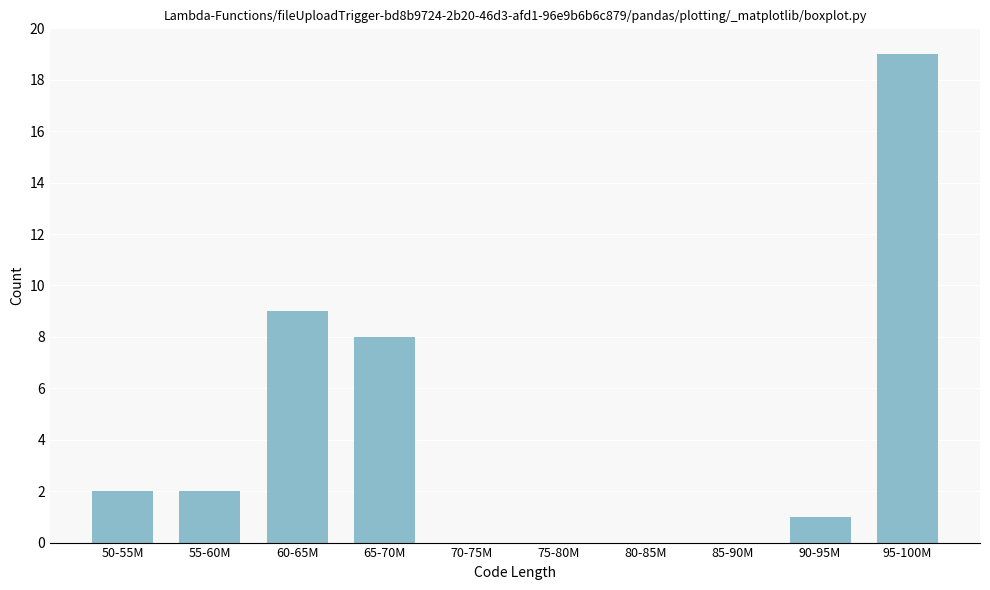

Reading left to right, what are all the values shown in this chart?

50-55M=2	55-60M=2	60-65M=9	65-70M=8	70-75M=0	75-80M=0	80-85M=0	85-90M=0	90-95M=1	95-100M=19